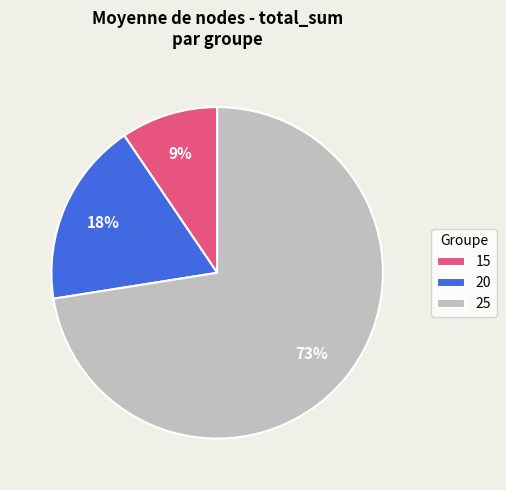

What is the majority slice?

25